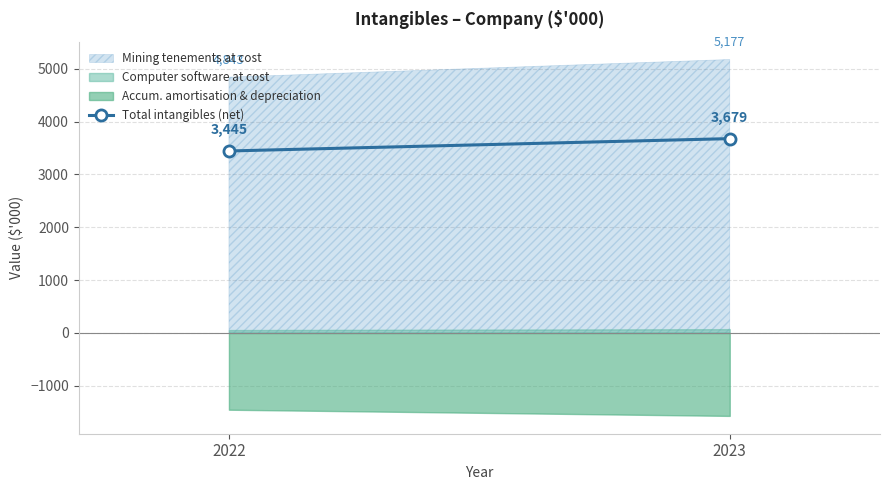

At which label is Mining tenements at cost closest to 5010?

2022